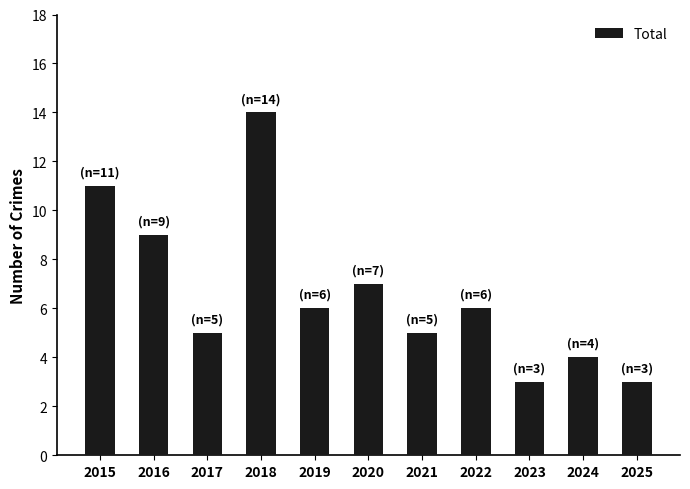

Does the chart contain stacked bars?

No